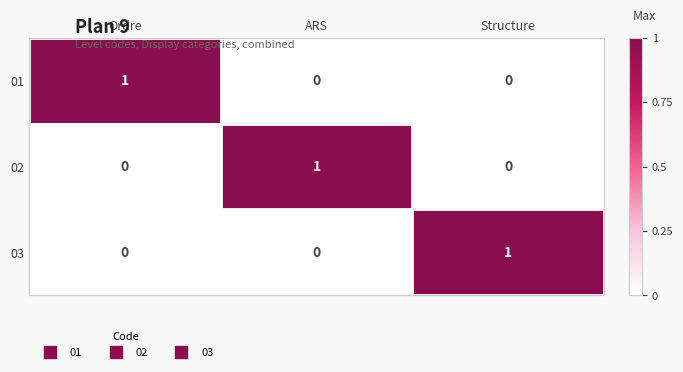

At how many categories does at least one series exceed 0?

3